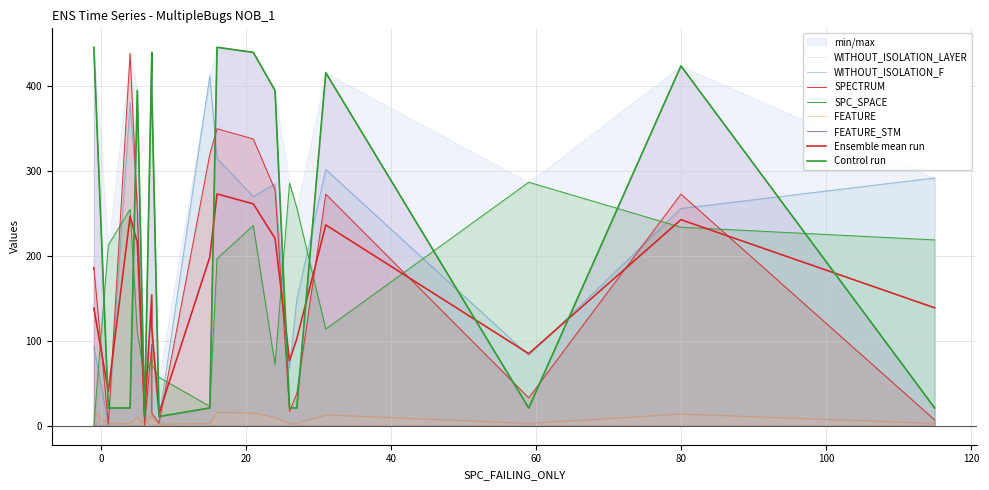

Rank the series by their maximum value, from lowest to highest.

FEATURE, SPC_SPACE, WITHOUT_ISOLATION_LAYER, WITHOUT_ISOLATION_F, SPECTRUM, FEATURE_STM